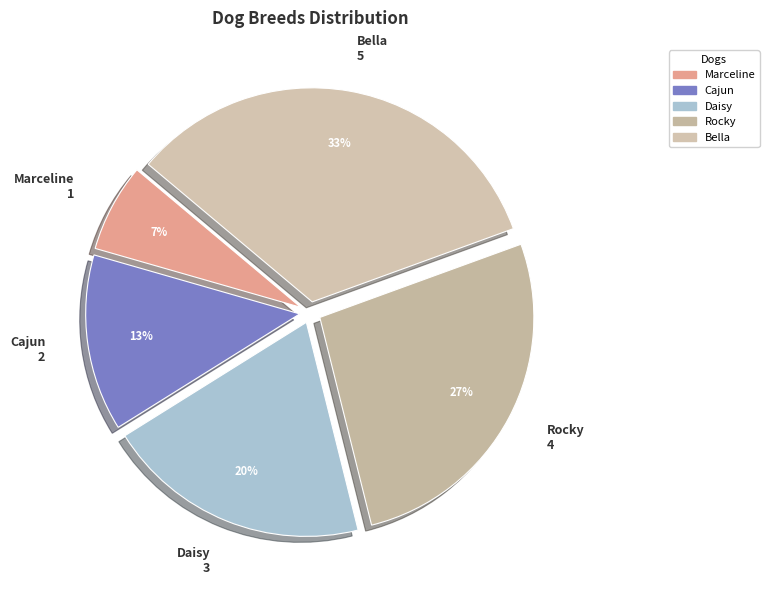

Which slice is the largest?

Bella